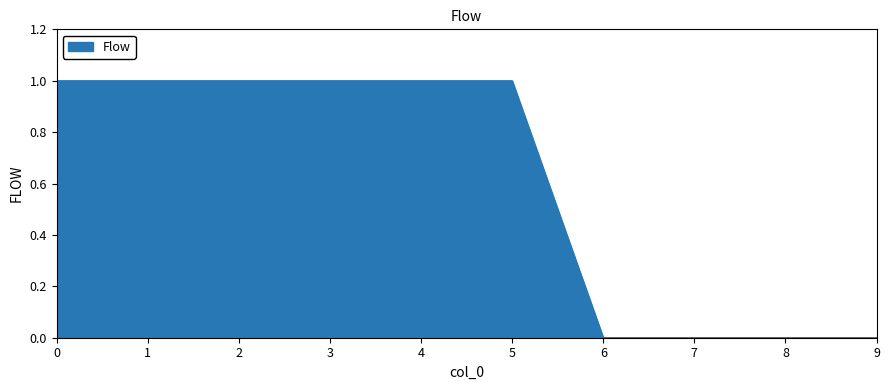

True or false: the data shows 1 at 3.

True